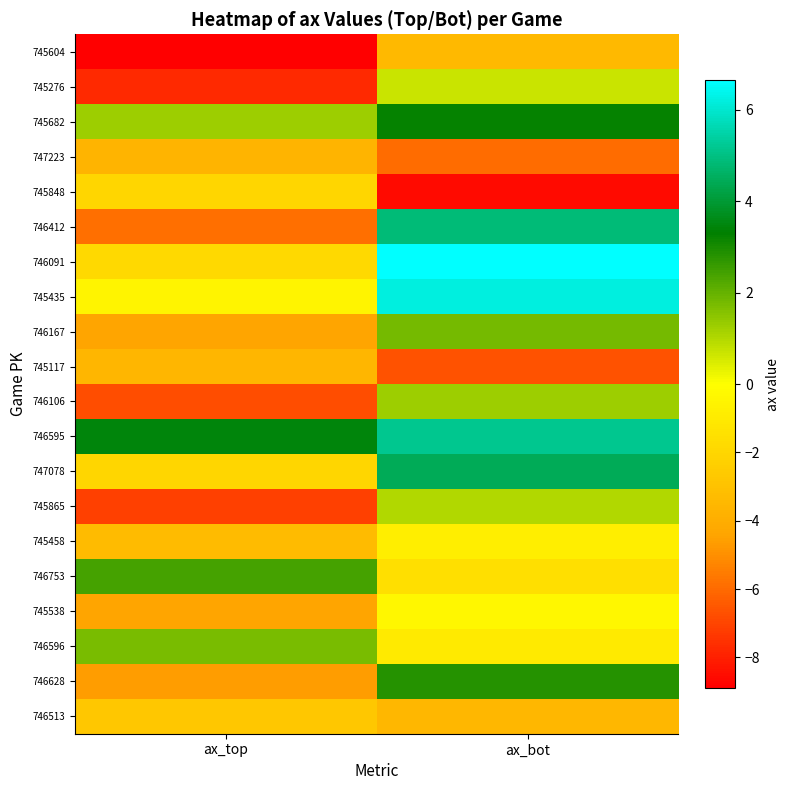

Which series has the largest total across all categories?

746595